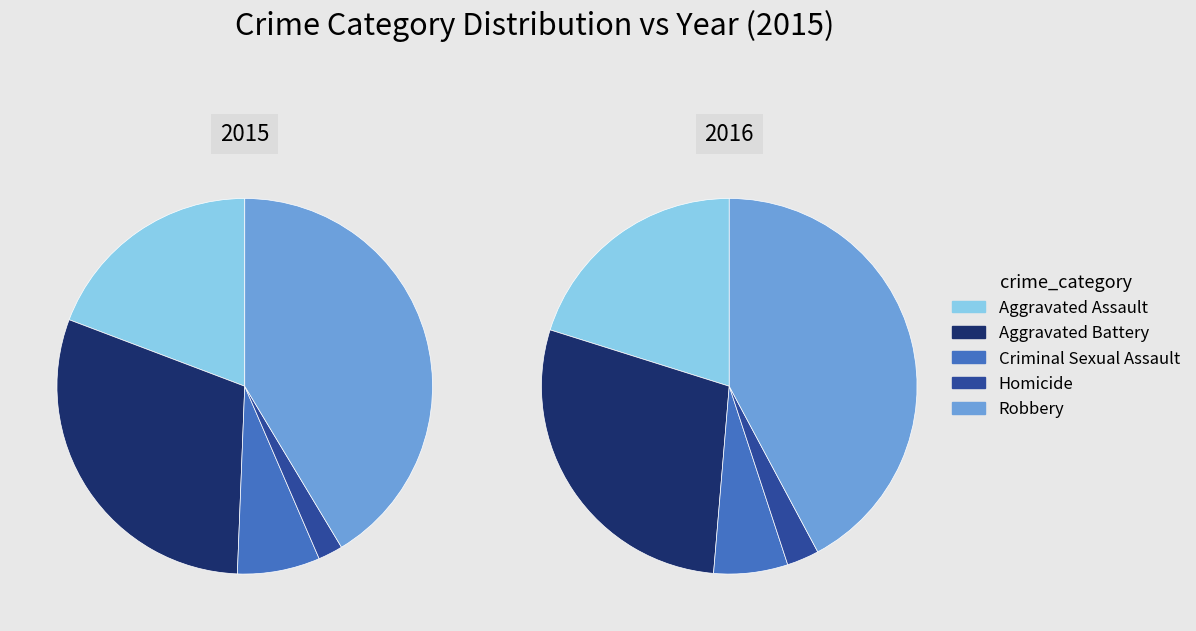

The Robbery slice represents 41% of the pie. True or false?

True